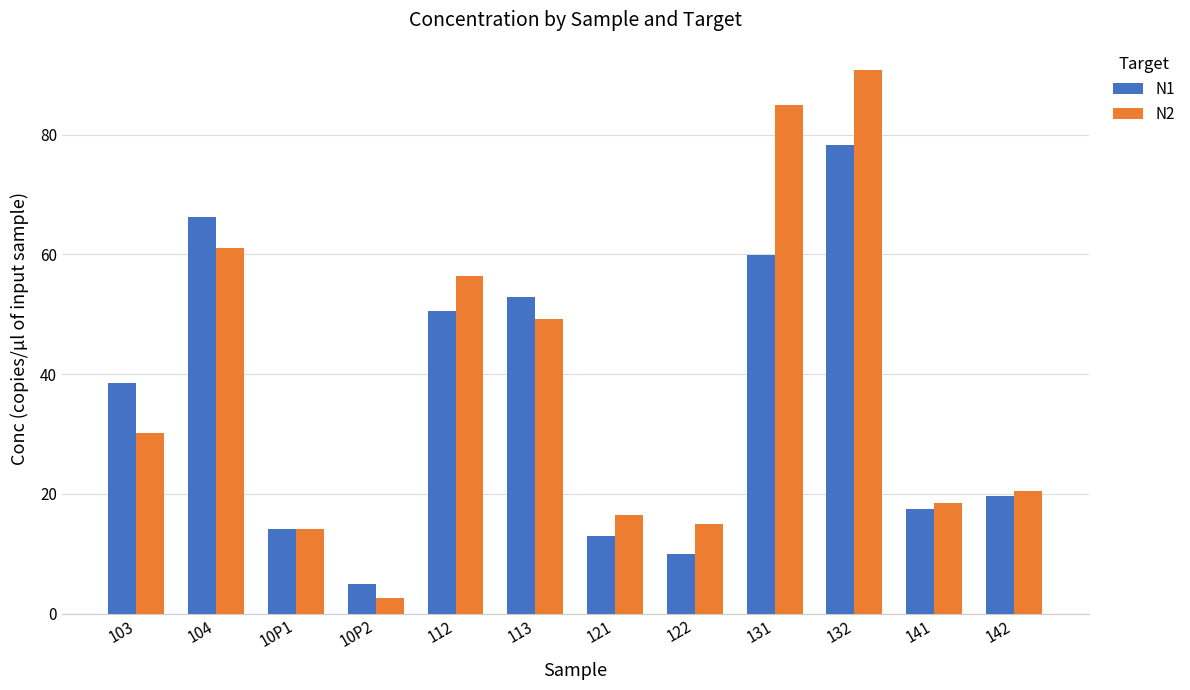

What is the total value across all series at 131?

144.9